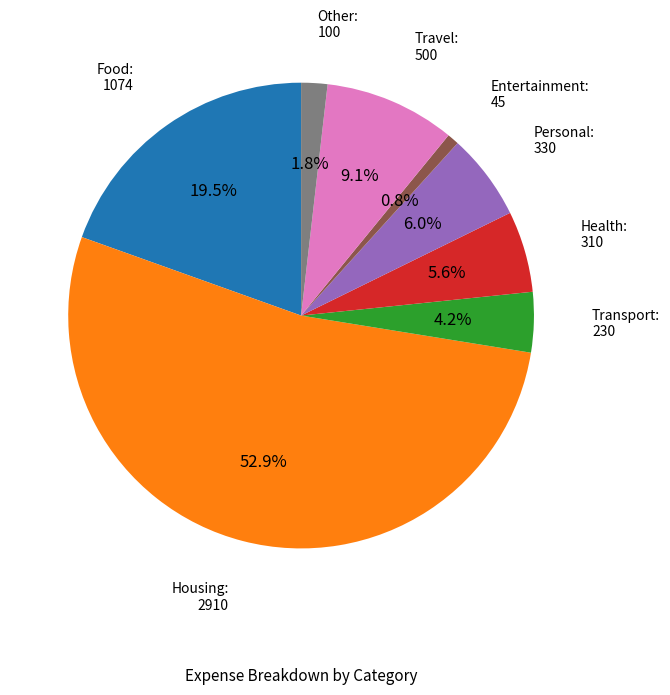

How many segments does this pie chart have?

8